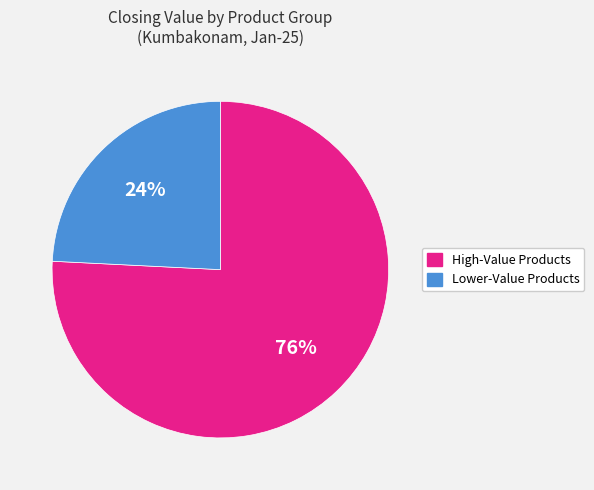

Is there any slice that represents more than half of the pie?

Yes